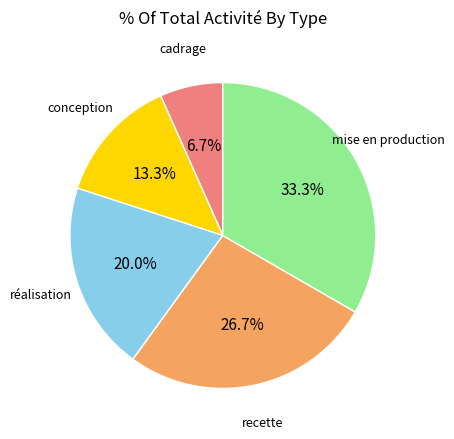

Between recette and mise en production, which is larger?

mise en production